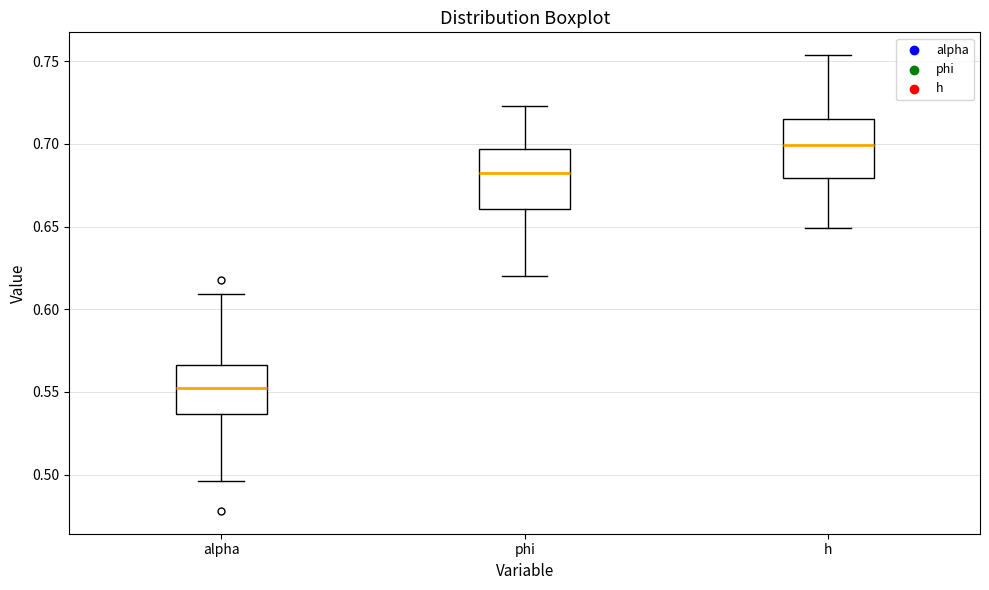

Reading left to right, transcribe this box plot: for each box, give where its median line is, the range the box spans, and where its two whiskers end, as read against the y-axis. The values are not printed on the chart, so give them approximately, as read against the axis.

alpha: median 0.555, box 0.535 to 0.565, whiskers 0.495 to 0.610
phi: median 0.680, box 0.660 to 0.695, whiskers 0.620 to 0.725
h: median 0.700, box 0.680 to 0.715, whiskers 0.650 to 0.755